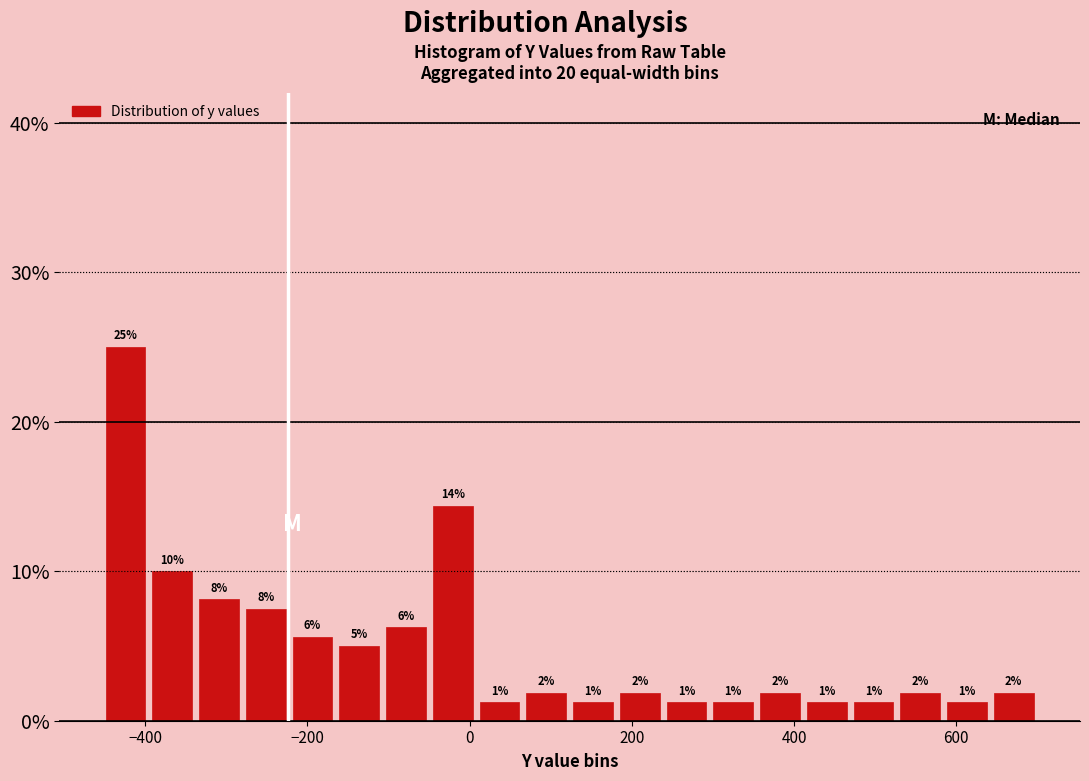

Around what value on the x-axis is the tallest bar? Give the approximate position of its centre, as read against the axis.

-420